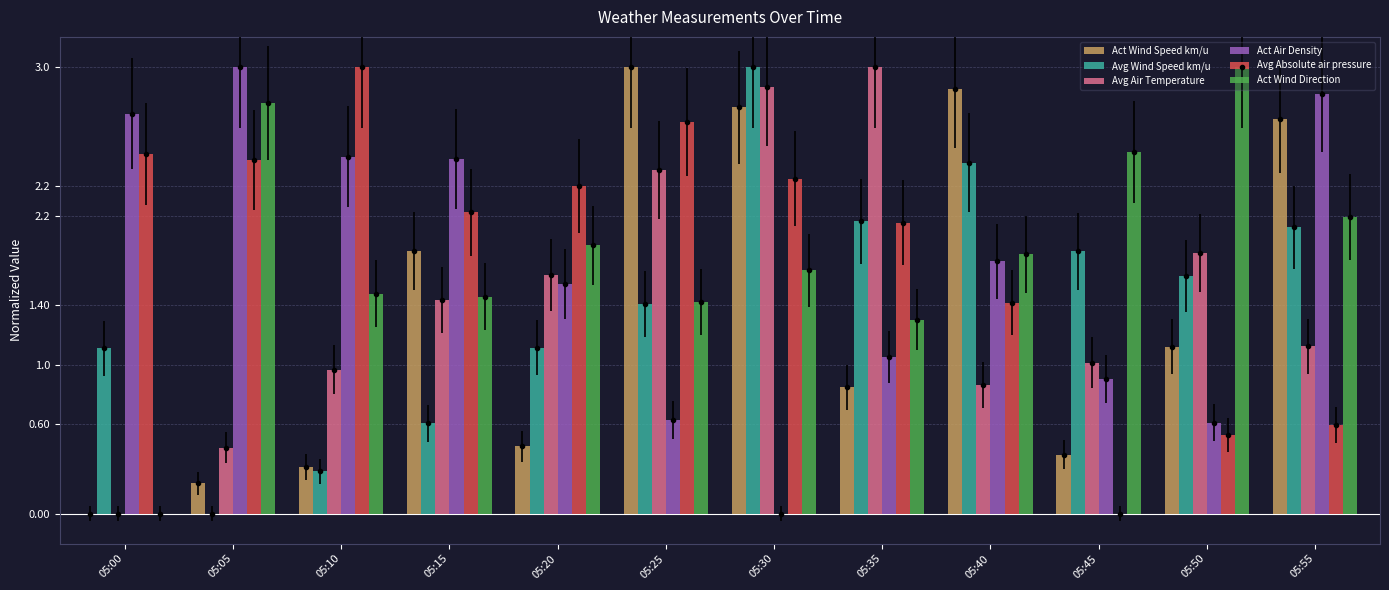

What is the value of the Avg Absolute air pressure bar at the 9th from the left?

1.4